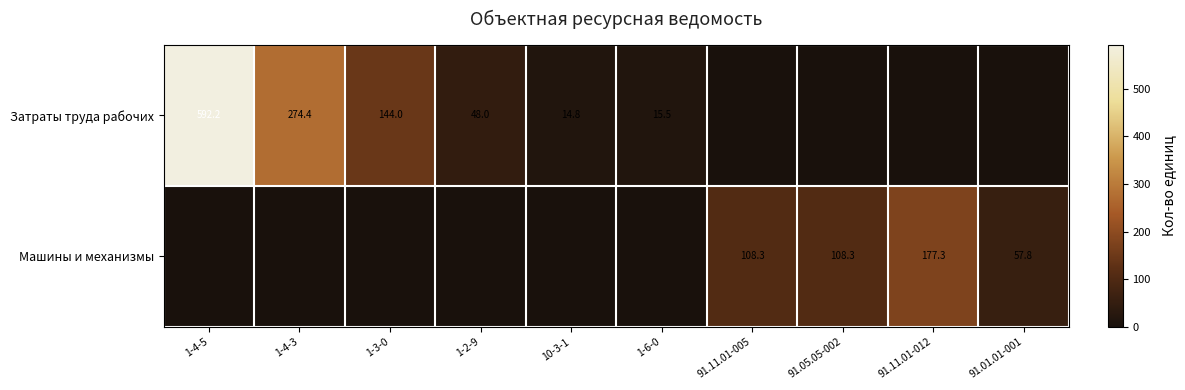

The value of Затраты труда рабочих at 10-3-1 is 14.8. True or false?

True